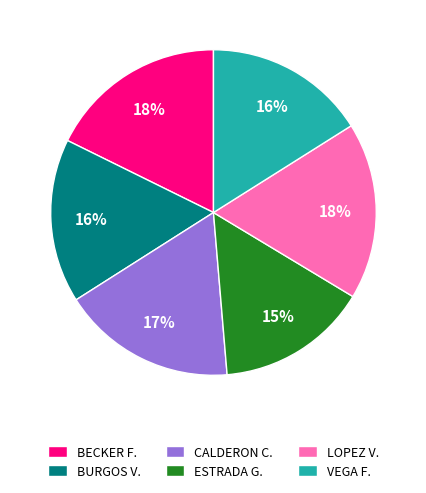

Which slice is the smallest?

ESTRADA G.